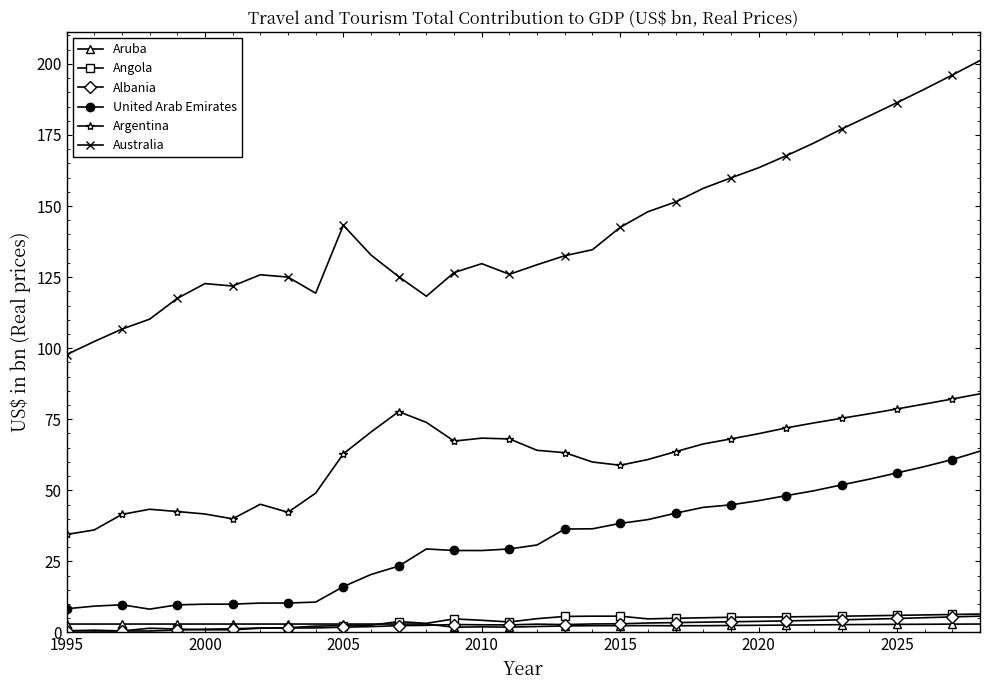

What is the greatest value displayed?

201.2